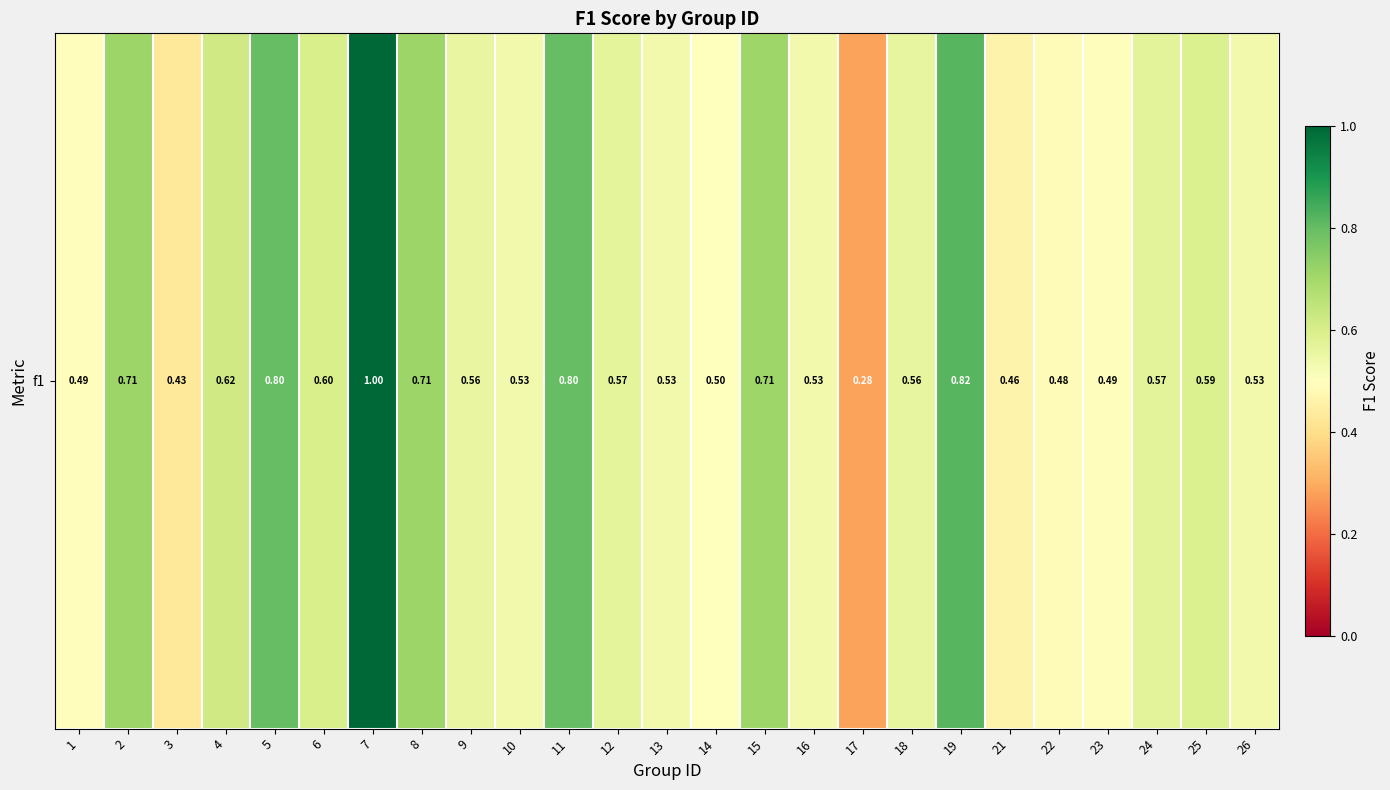

What is the sum of the values at 1 and 19?

1.3